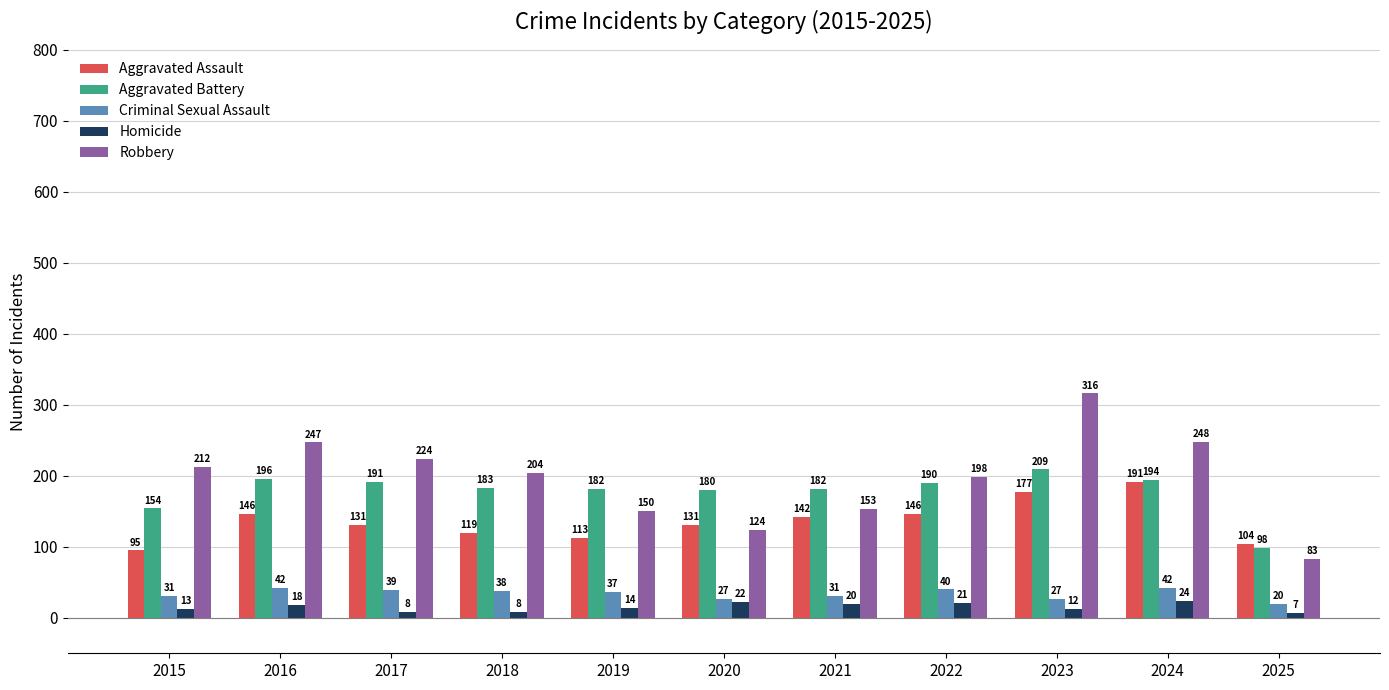

At which category is the sum across all series the highest?

2023